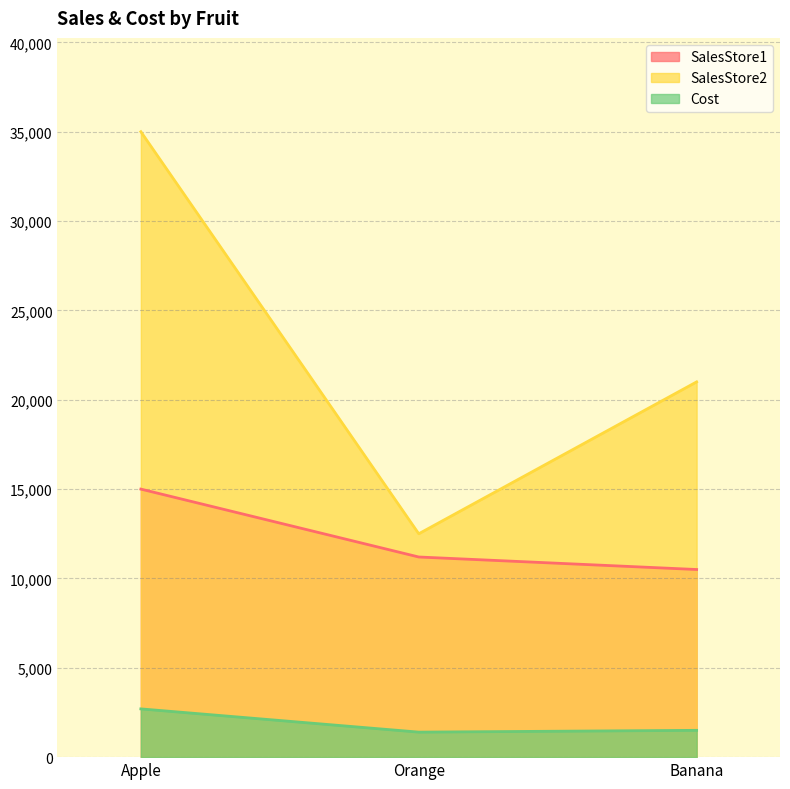

Between Apple and Banana, which series saw the biggest shift?

SalesStore2